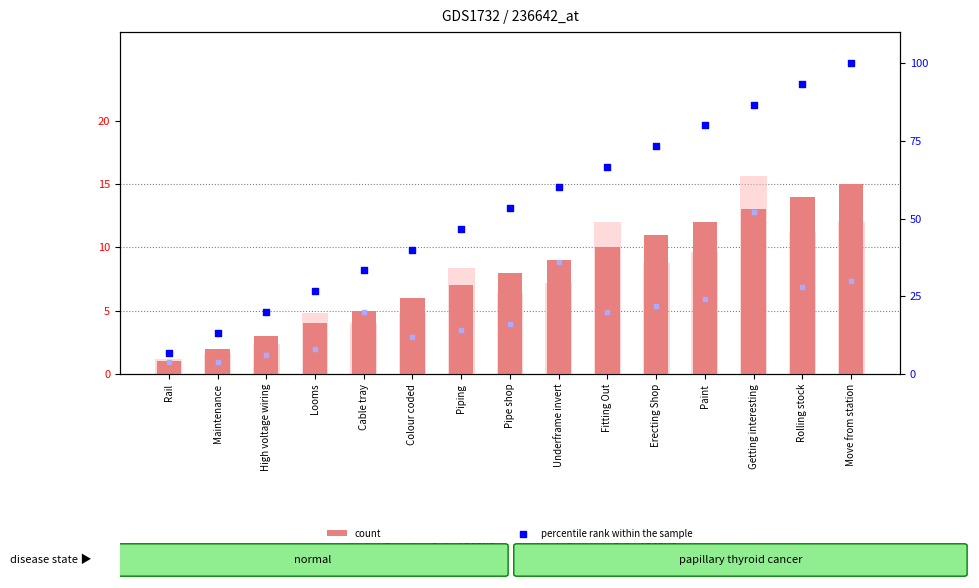

At how many categories does at least one series exceed 46?

9